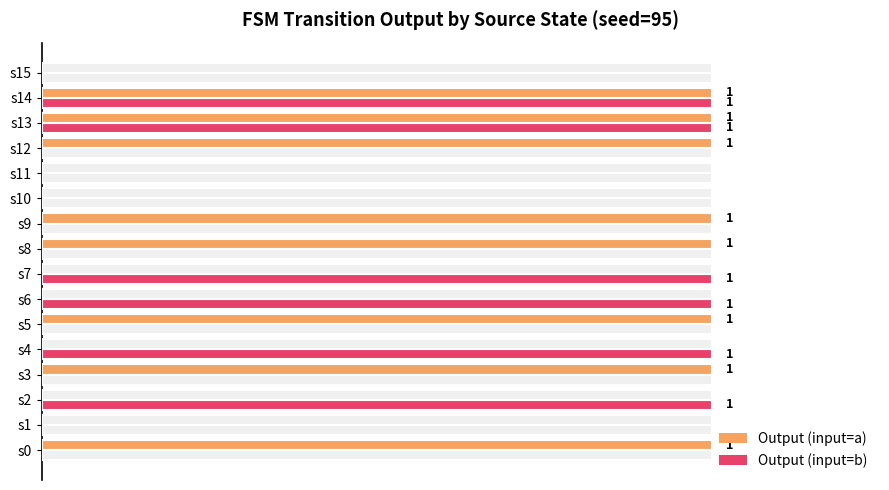

The value of Output (input=a) at s9 is 2. True or false?

False